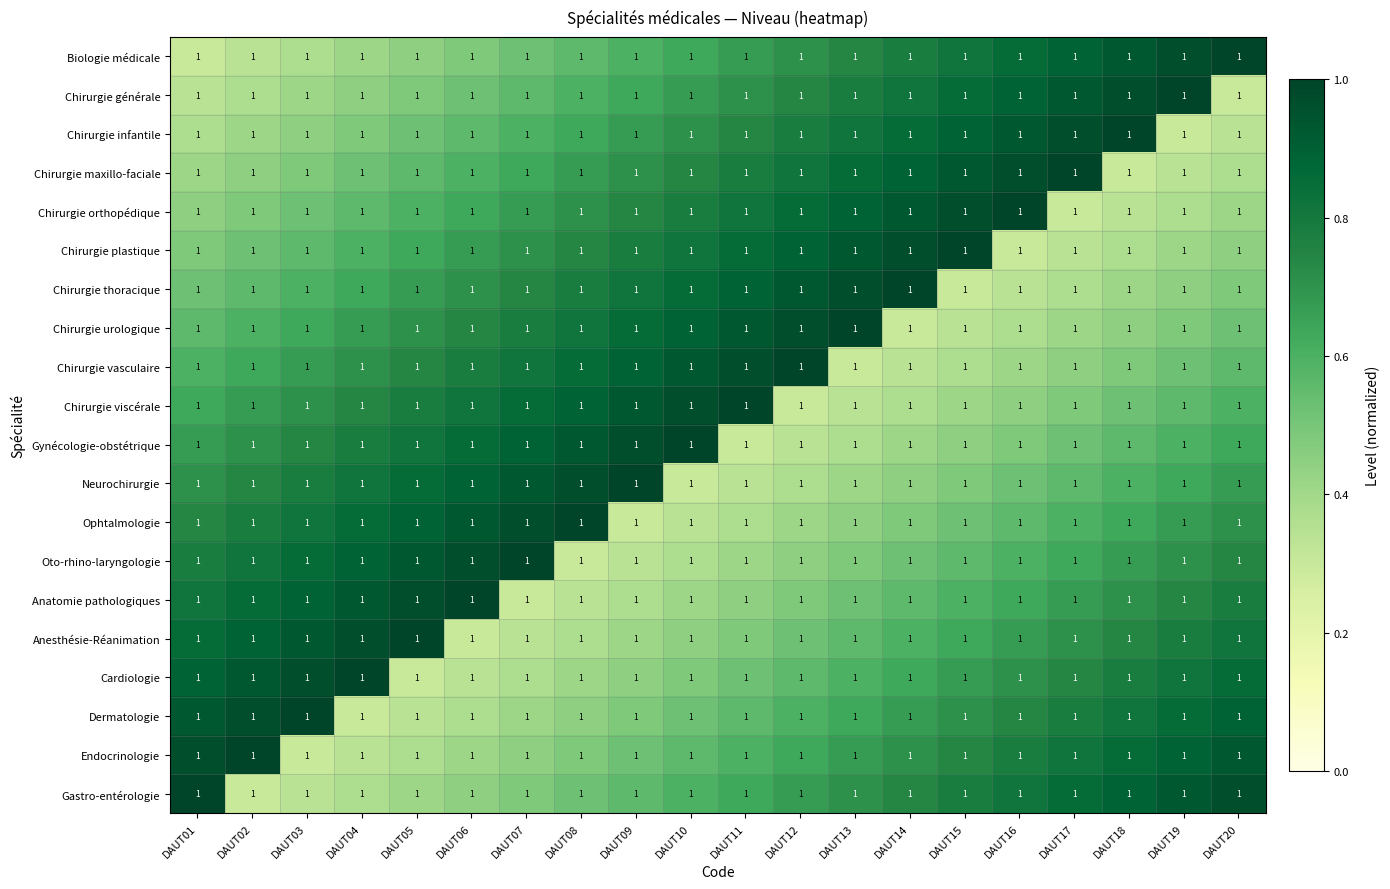

At which label does Chirurgie orthopédique reach its peak?

DAUT16